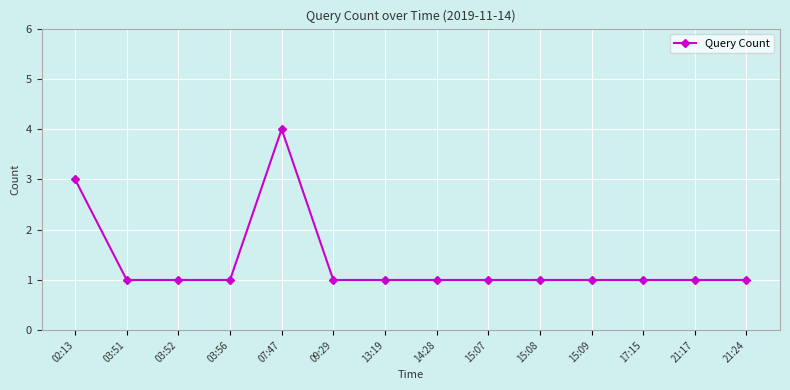

What is the value of the 8th point from the left?

1